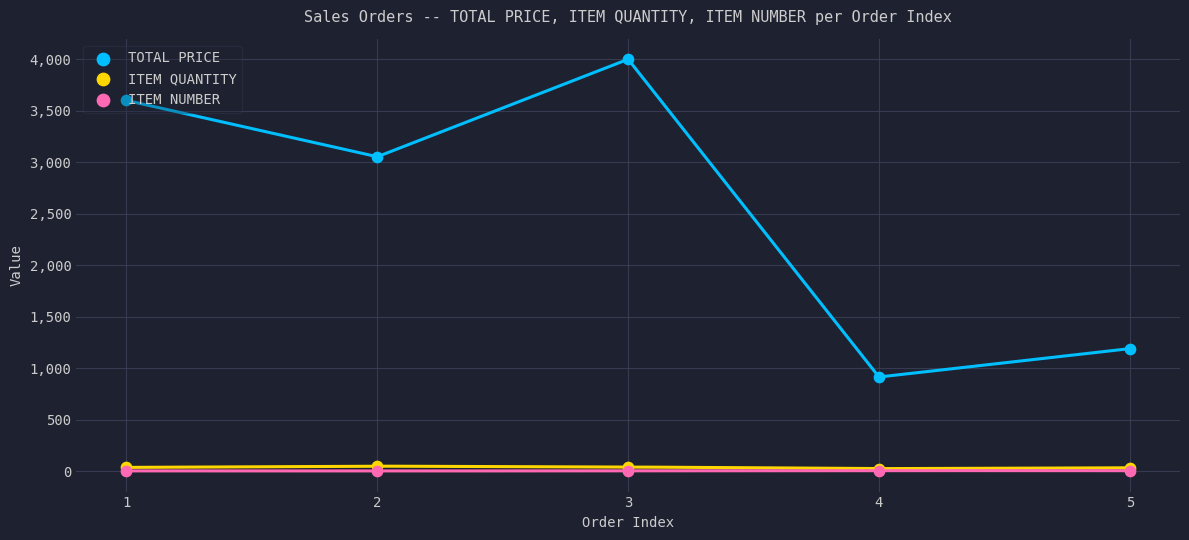

Which series has the largest total across all categories?

TOTAL PRICE